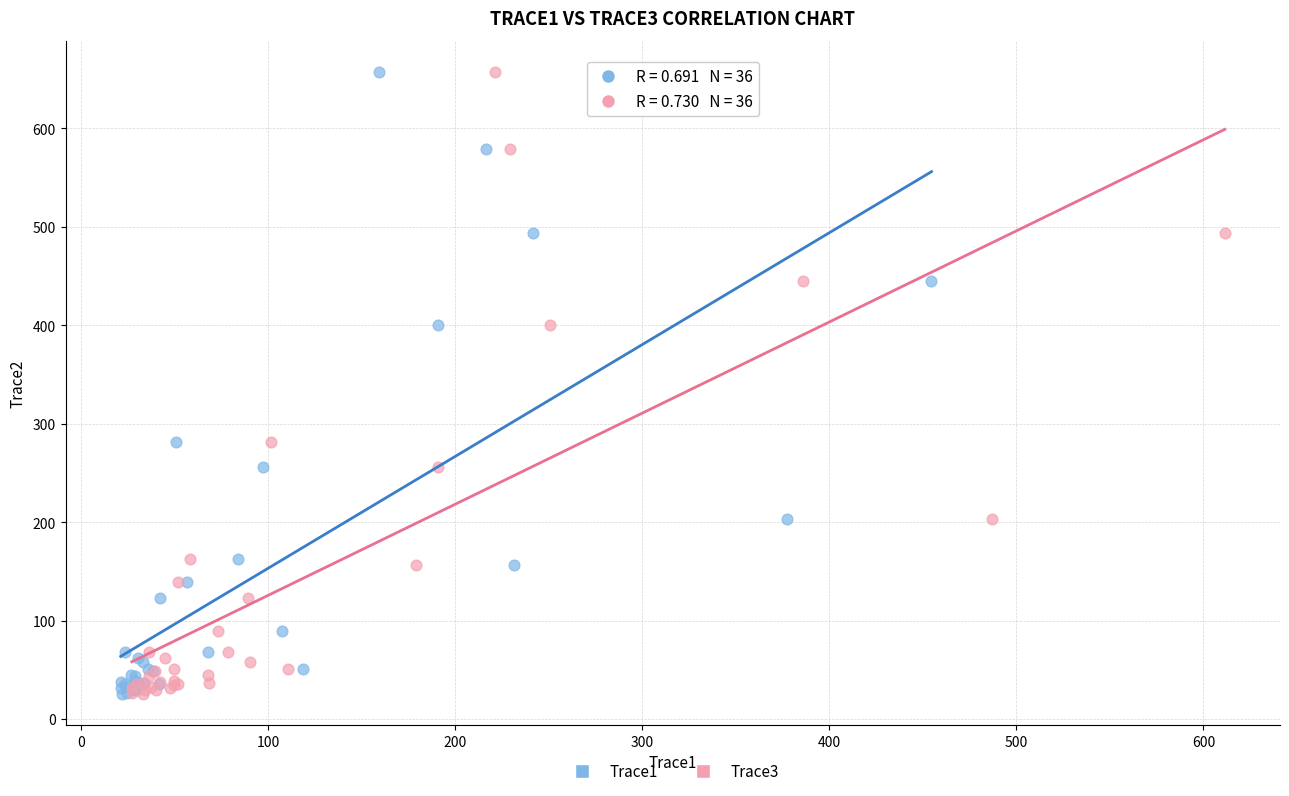

What are all the series names shown in the legend?

Trace1, Trace3